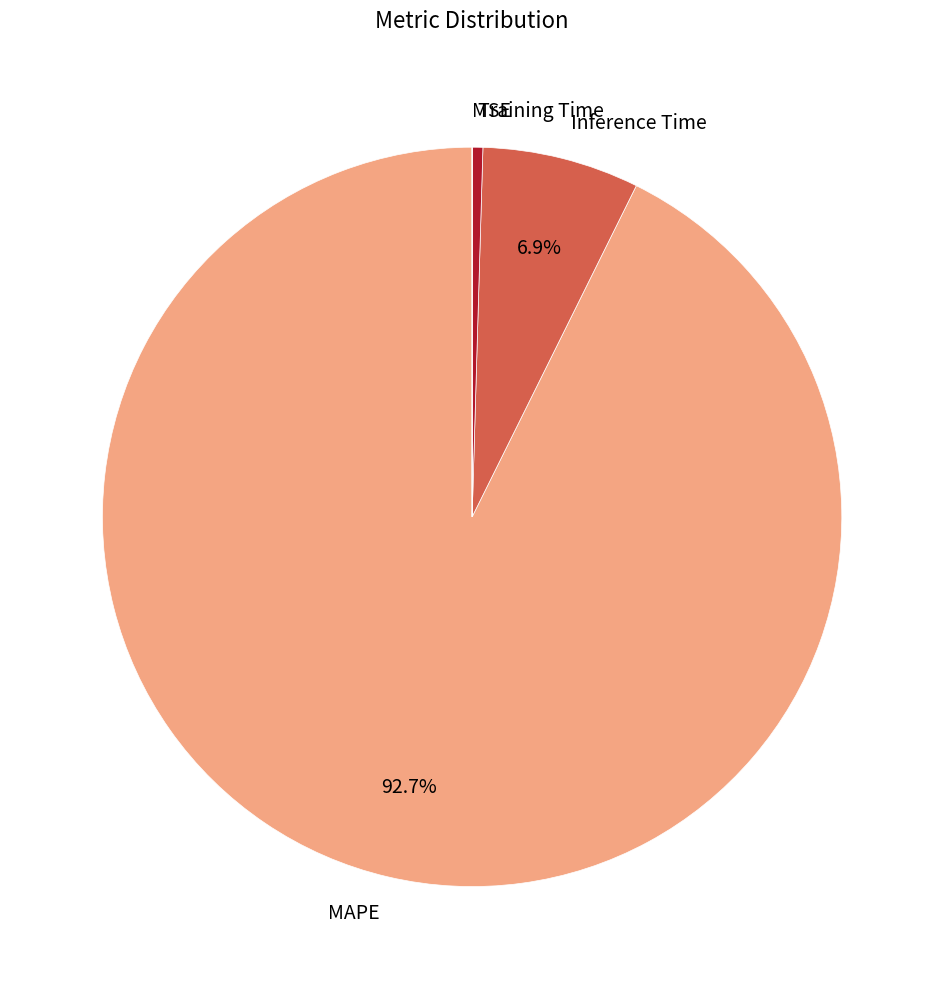

What portion of the pie excludes Inference Time?

93.1%